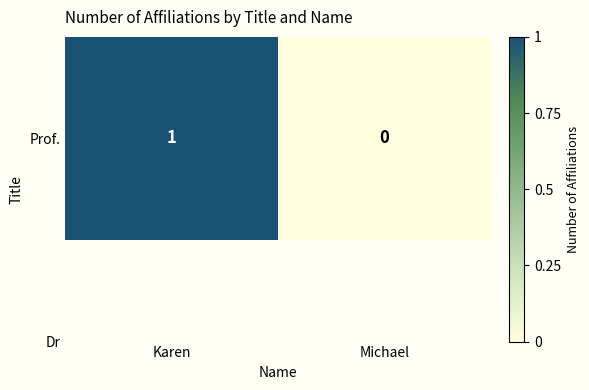

What is the difference between the maximum and minimum values?

1